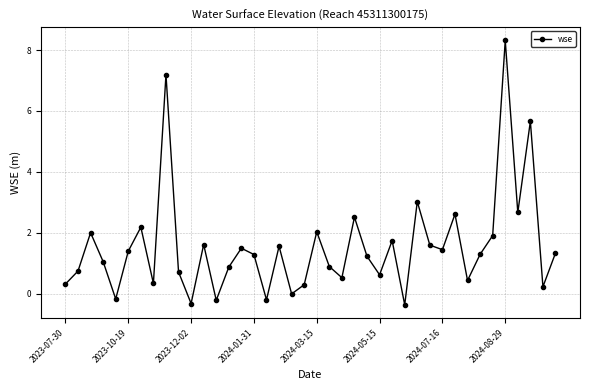

What is the smallest value displayed?

-0.4